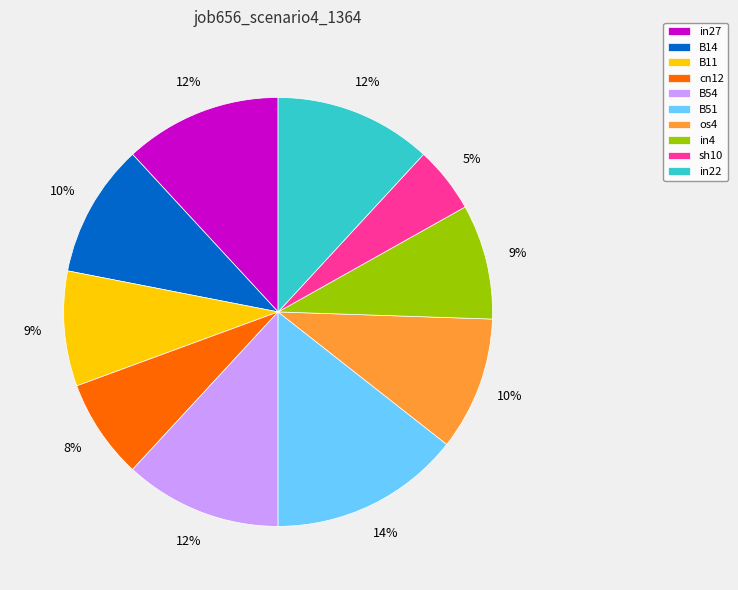

Is the sum of B11 and in4 greater than half?

No